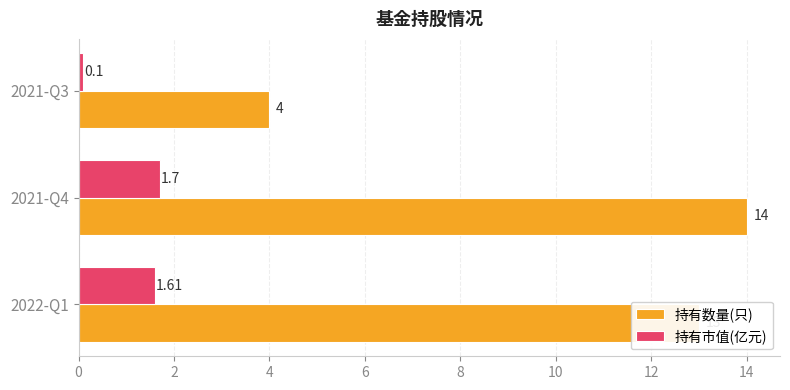

Which series has the largest total across all categories?

持有数量(只)